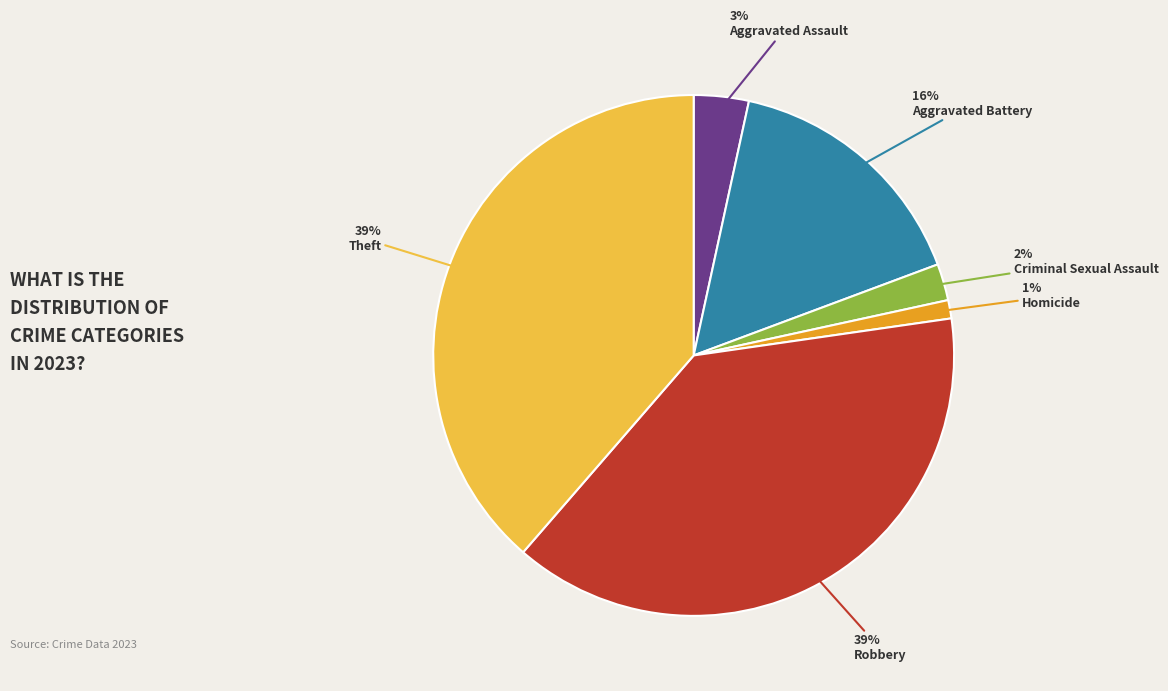

Is there any slice that represents more than half of the pie?

No